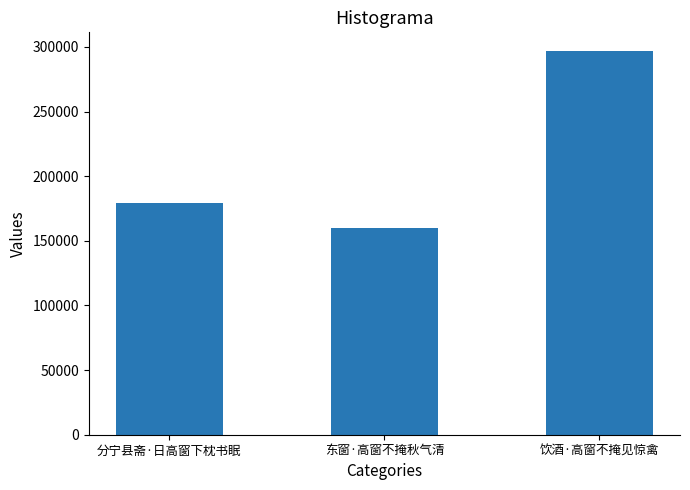

What is the value of the 2nd bar from the left?

159937